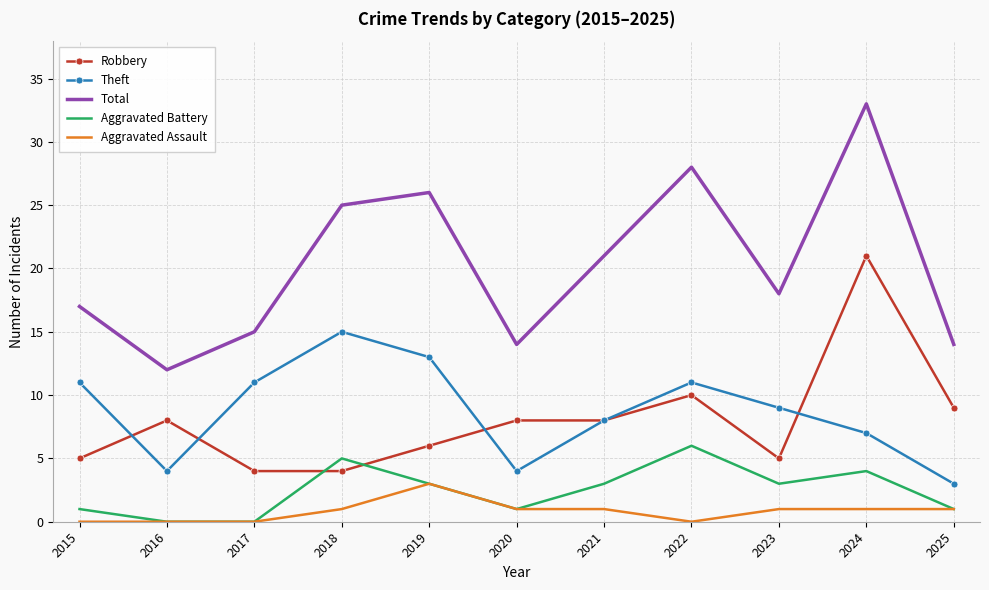

Reading right to left, transcribe all the data shown in this chart.

Robbery: 9	21	5	10	8	8	6	4	4	8	5
Theft: 3	7	9	11	8	4	13	15	11	4	11
Total: 14	33	18	28	21	14	26	25	15	12	17
Aggravated Battery: 1	4	3	6	3	1	3	5	0	0	1
Aggravated Assault: 1	1	1	0	1	1	3	1	0	0	0